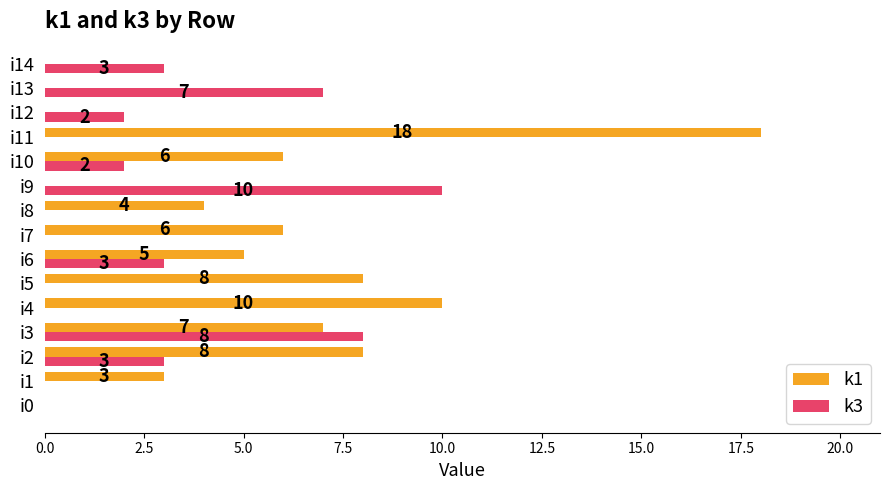

What is the maximum value for k3?

10